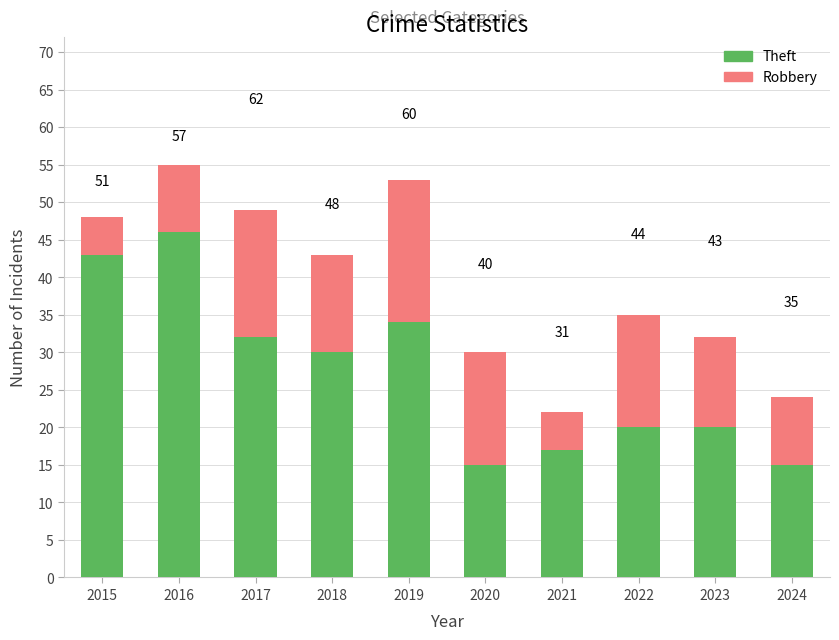

At which label is Robbery closest to 12?

2023